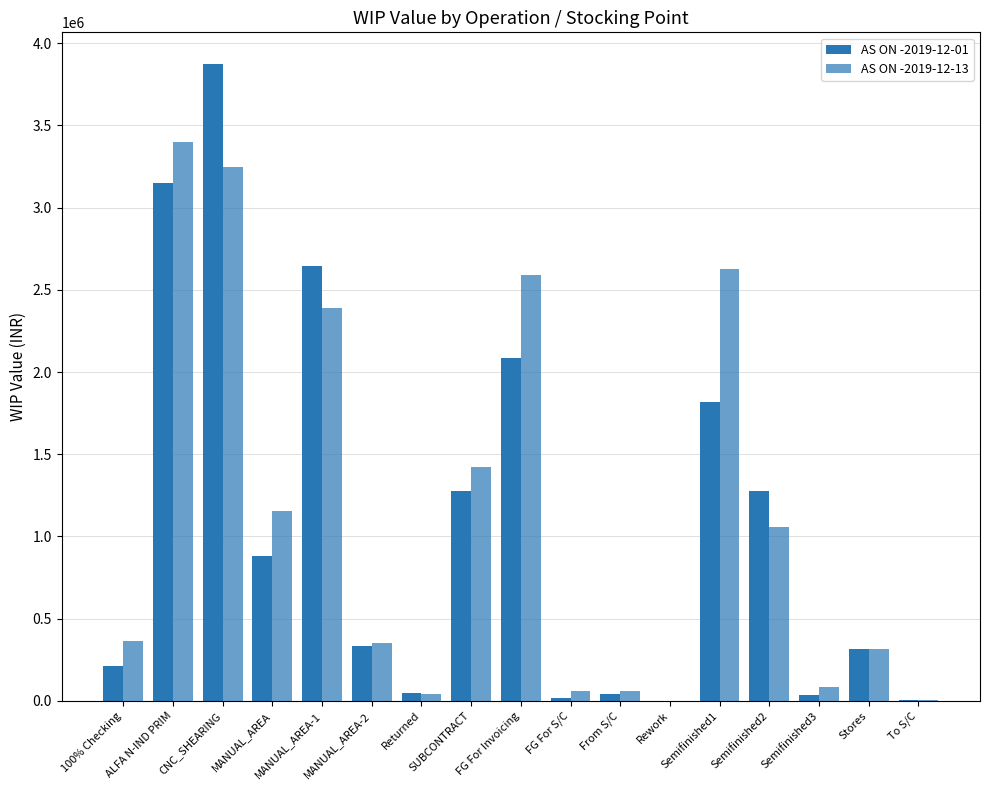

What is the difference between the AS ON -2019-12-01 values at MANUAL_AREA-2 and FG For Invoicing?

1748732.2